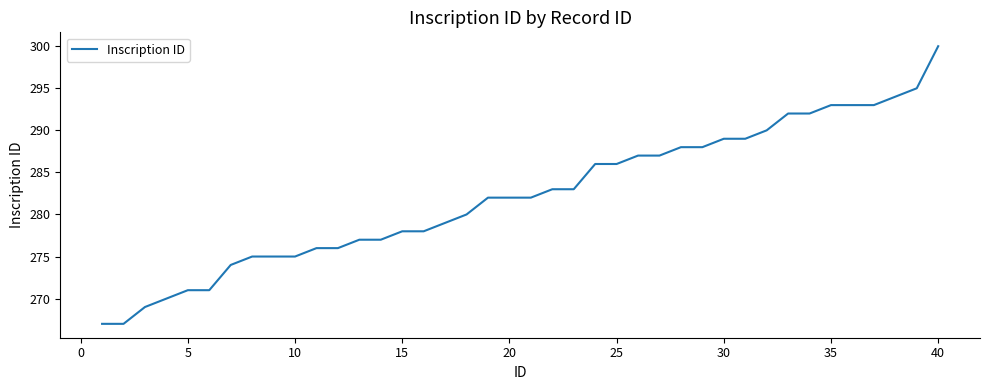

What is the difference between the maximum and minimum values?

33